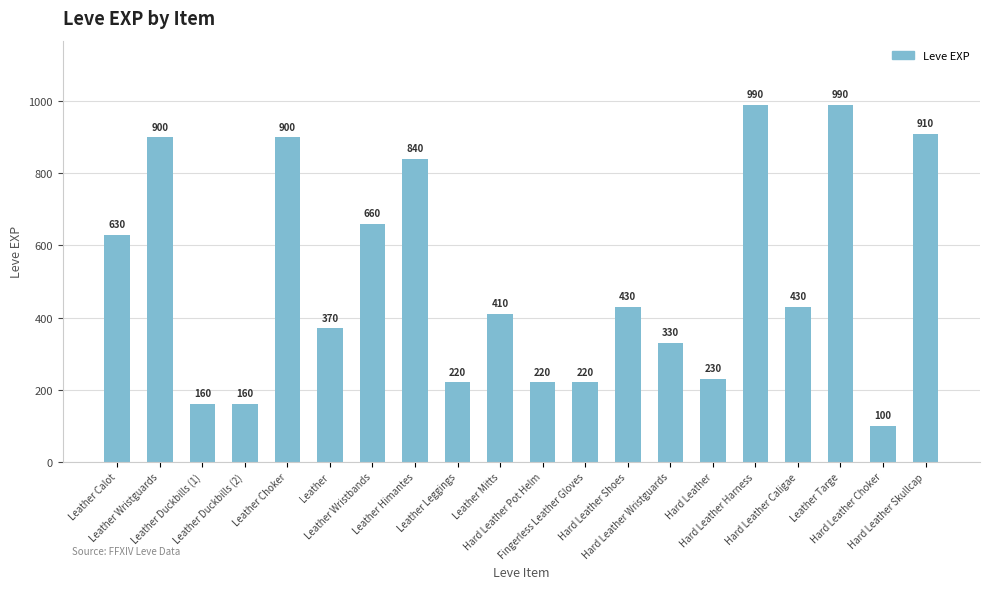

Where does the data first go above 430?

Leather Calot